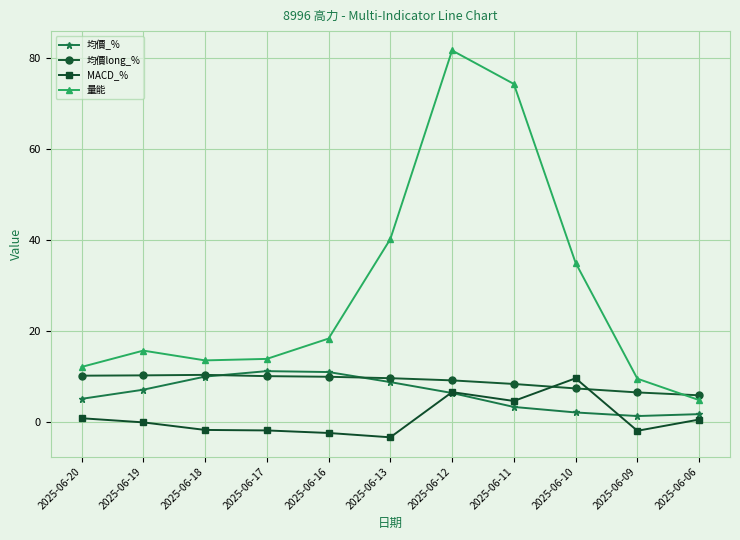

How many values in the 量能 series exceed 15?

6